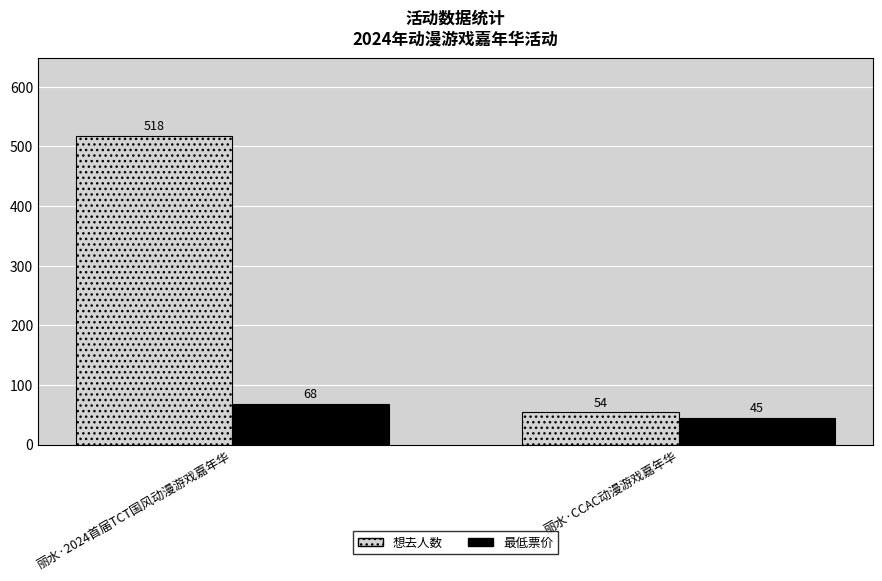

What is the label of the 1st bar from the left?

丽水·2024首届TCT国风动漫游戏嘉年华